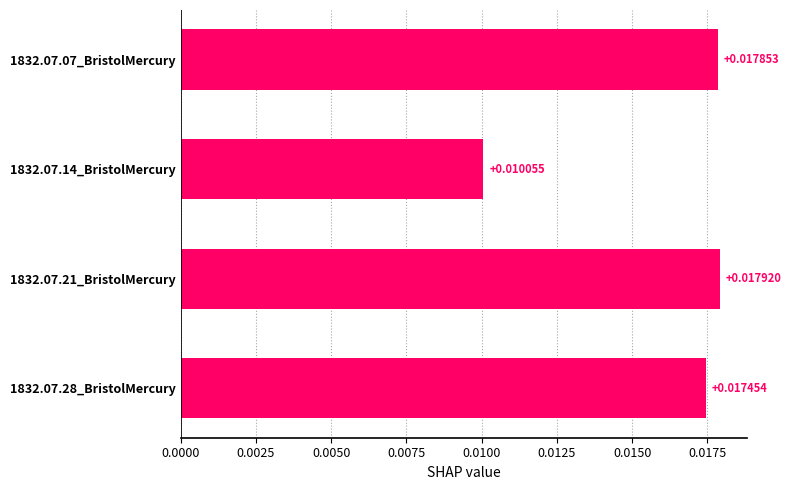

Rank the categories by value from lowest to highest.

1832.07.14_BristolMercury, 1832.07.28_BristolMercury, 1832.07.07_BristolMercury, 1832.07.21_BristolMercury